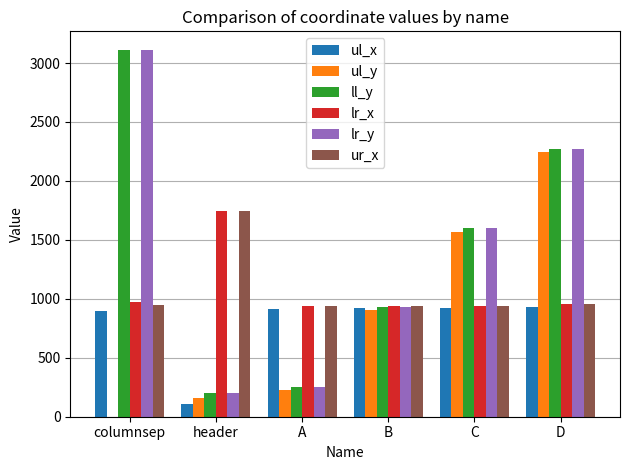

At which category does the chart reach its peak across all series?

columnsep